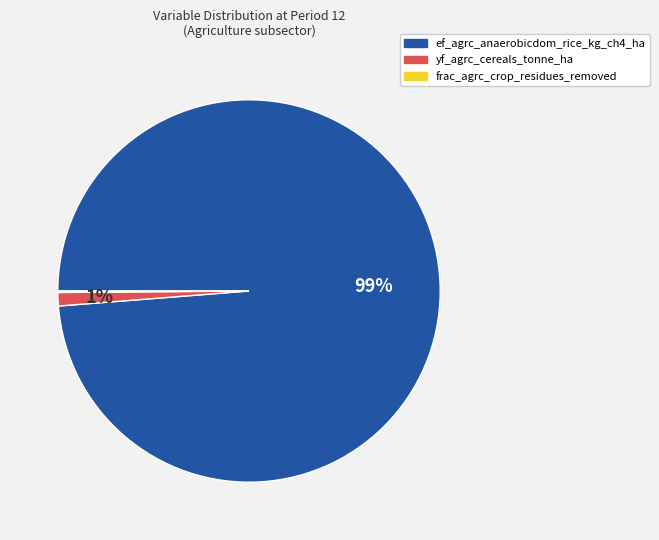

Is there a majority slice in this chart?

Yes